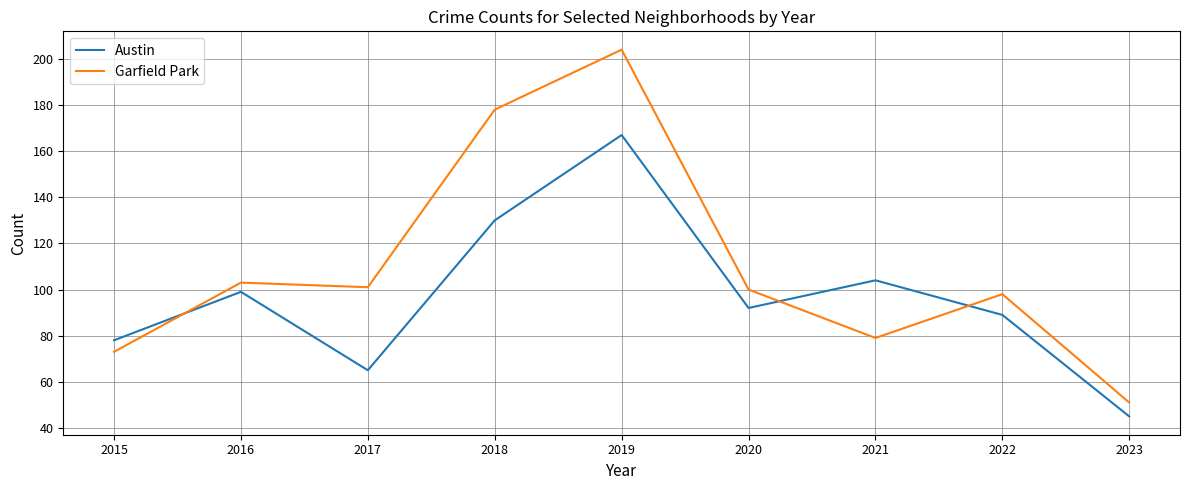

What is the greatest value displayed?

204